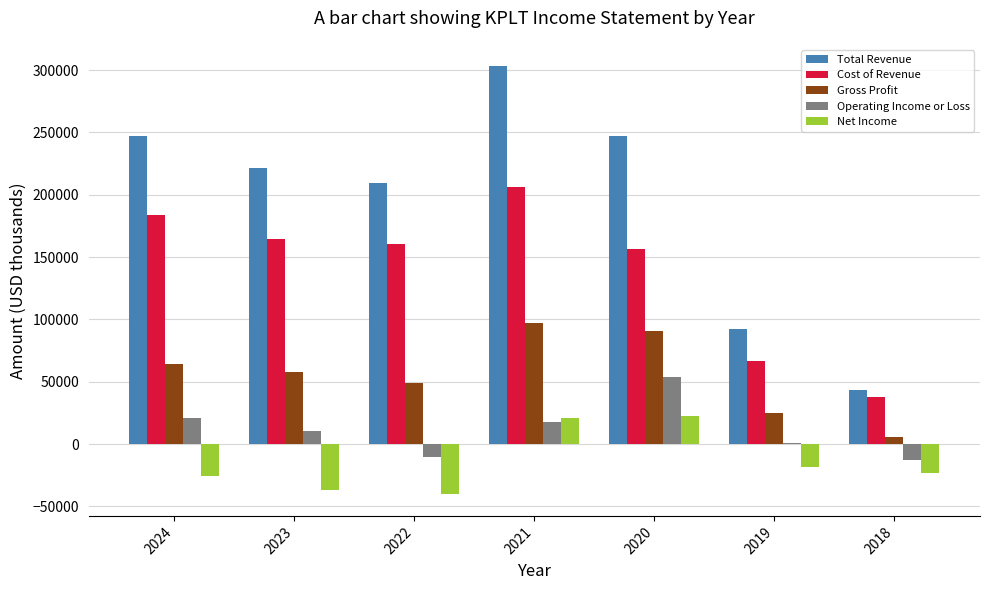

At which category is the sum across all series the highest?

2021